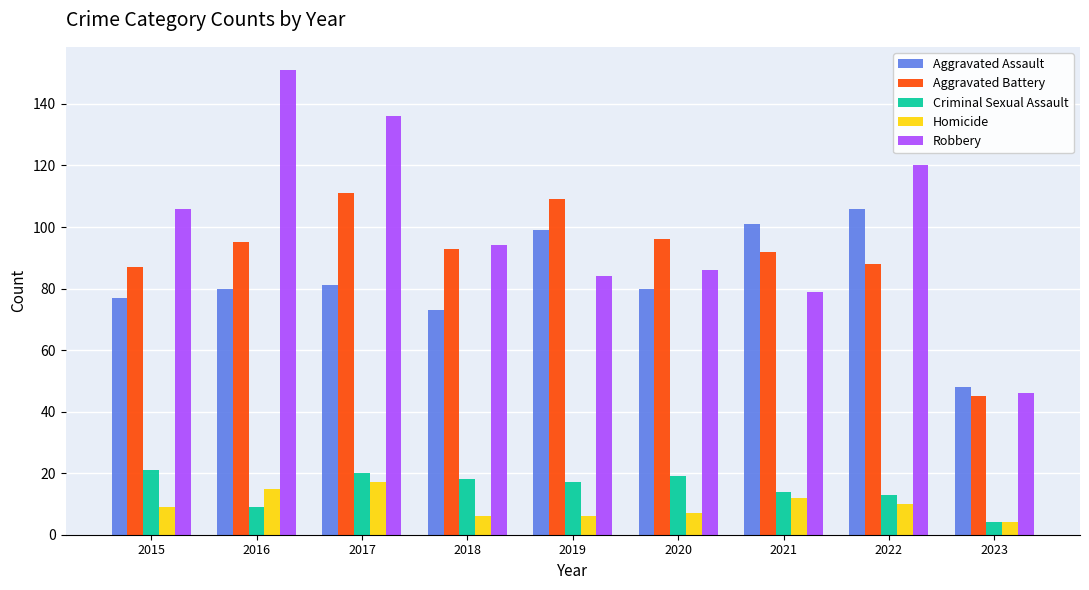

True or false: Robbery has a value of 94 at 2018.

True